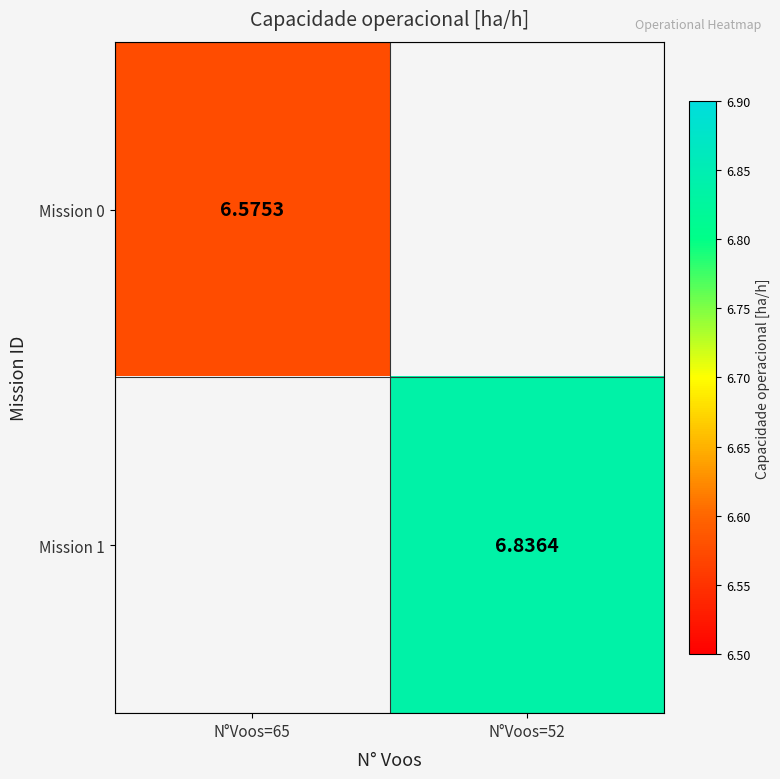

Which category has the lowest value in the Mission 0 series?

N°Voos=65